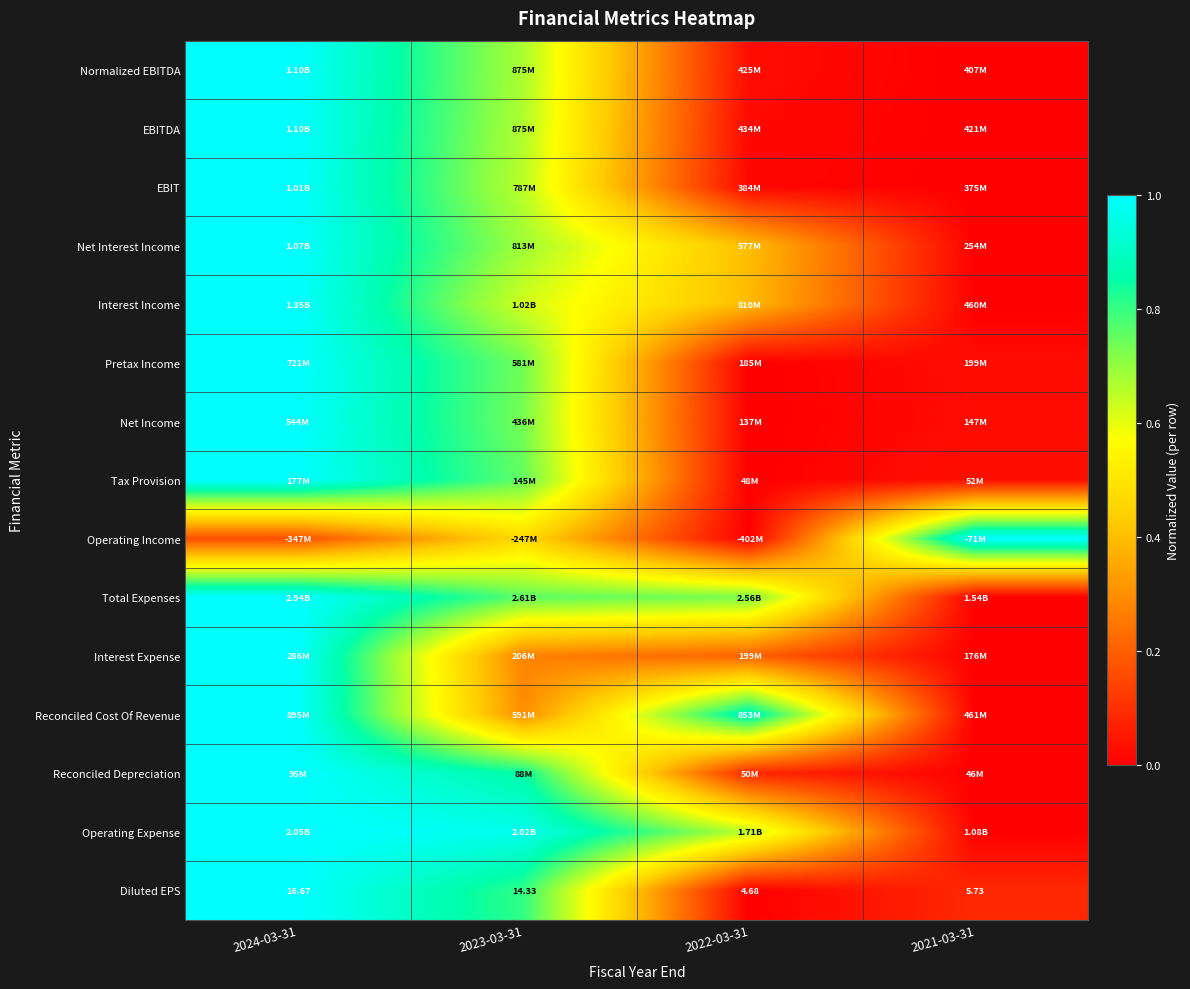

Which label corresponds to the largest value in the chart?

2024-03-31